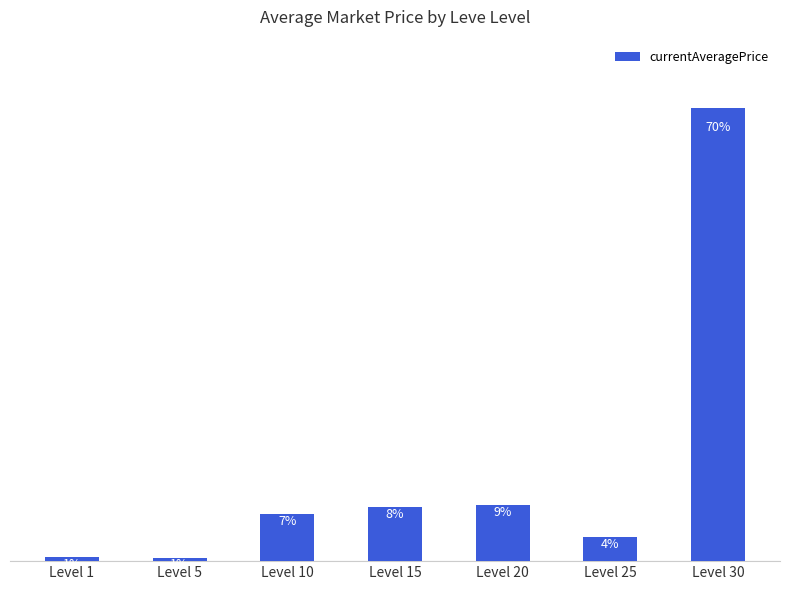

Rank the categories by value from highest to lowest.

Level 30, Level 20, Level 15, Level 10, Level 25, Level 1, Level 5